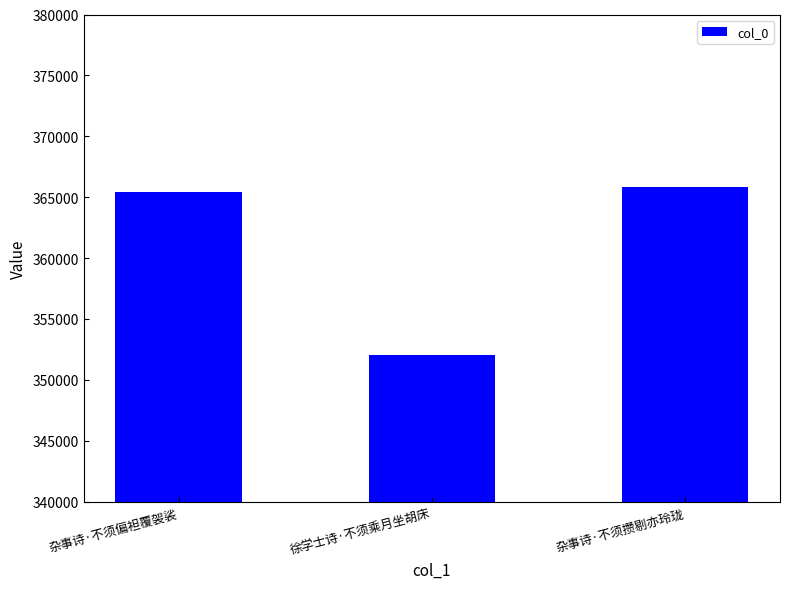

What position from the right is 杂事诗·不须偏袒覆袈裟?

3